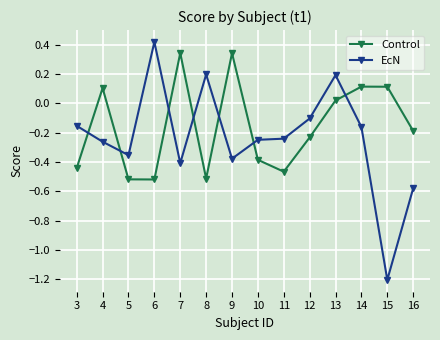

Does the chart display data point markers on the line(s)?

Yes